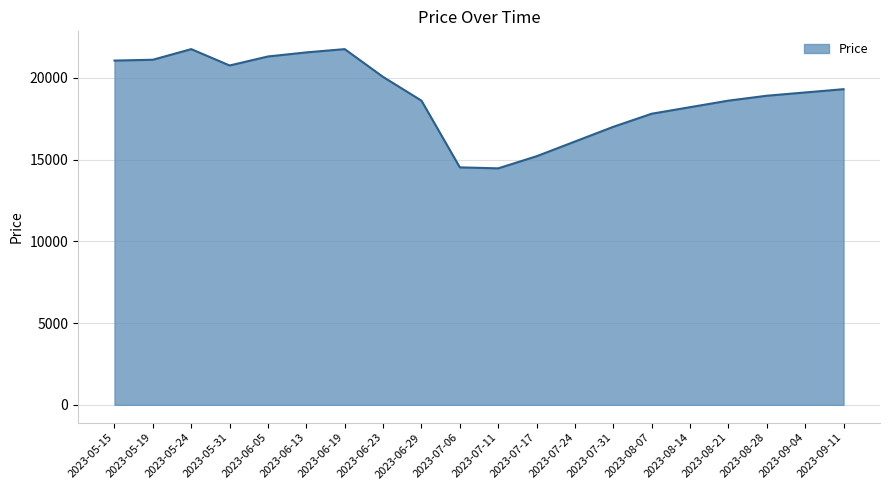

Between 2023-08-14 and 2023-07-31, which is larger?

2023-08-14